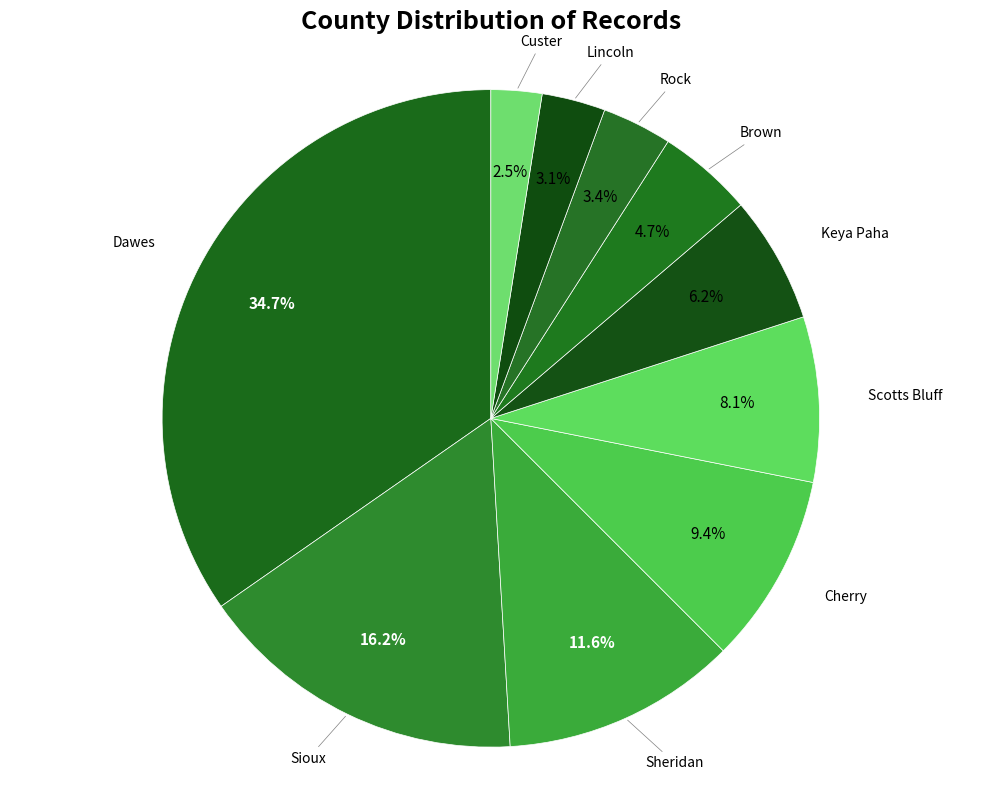

Does any single category account for the majority?

No